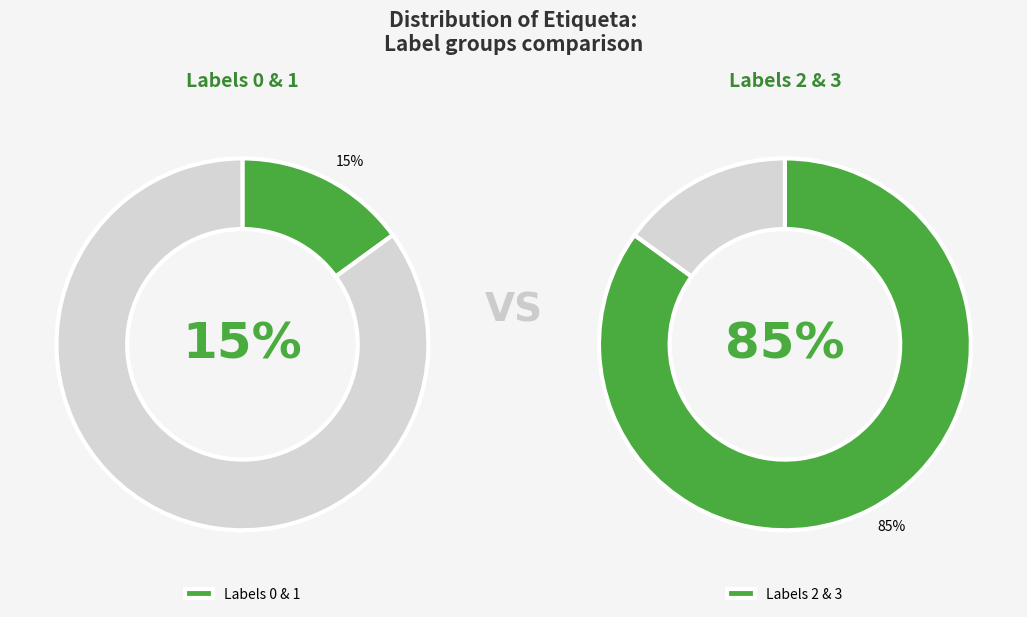

How many segments does this pie chart have?

4